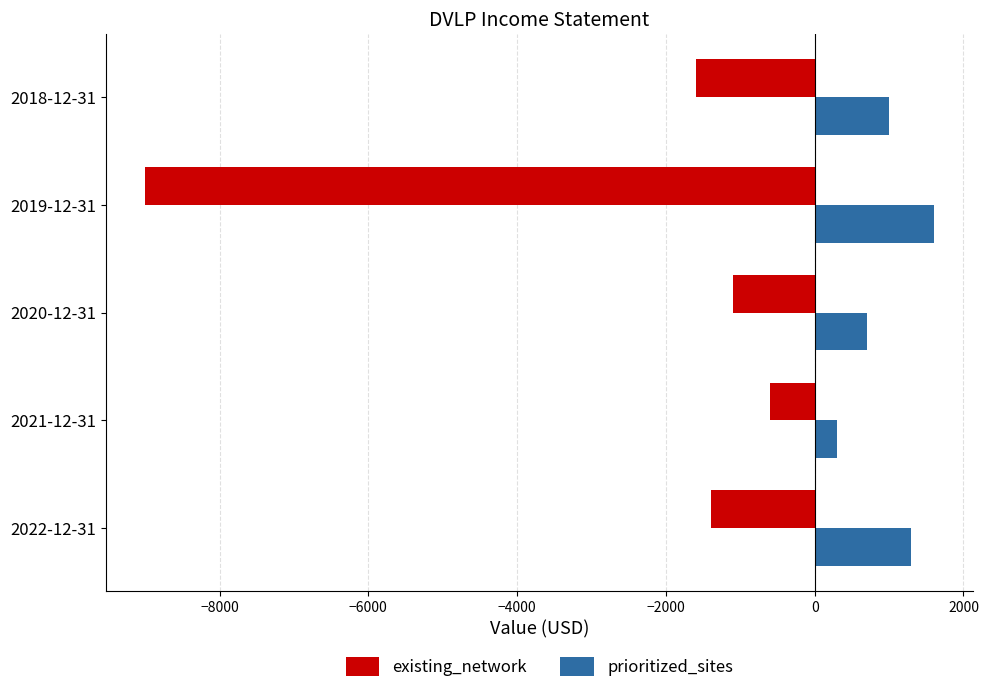

What is the average value of the prioritized_sites series?

980